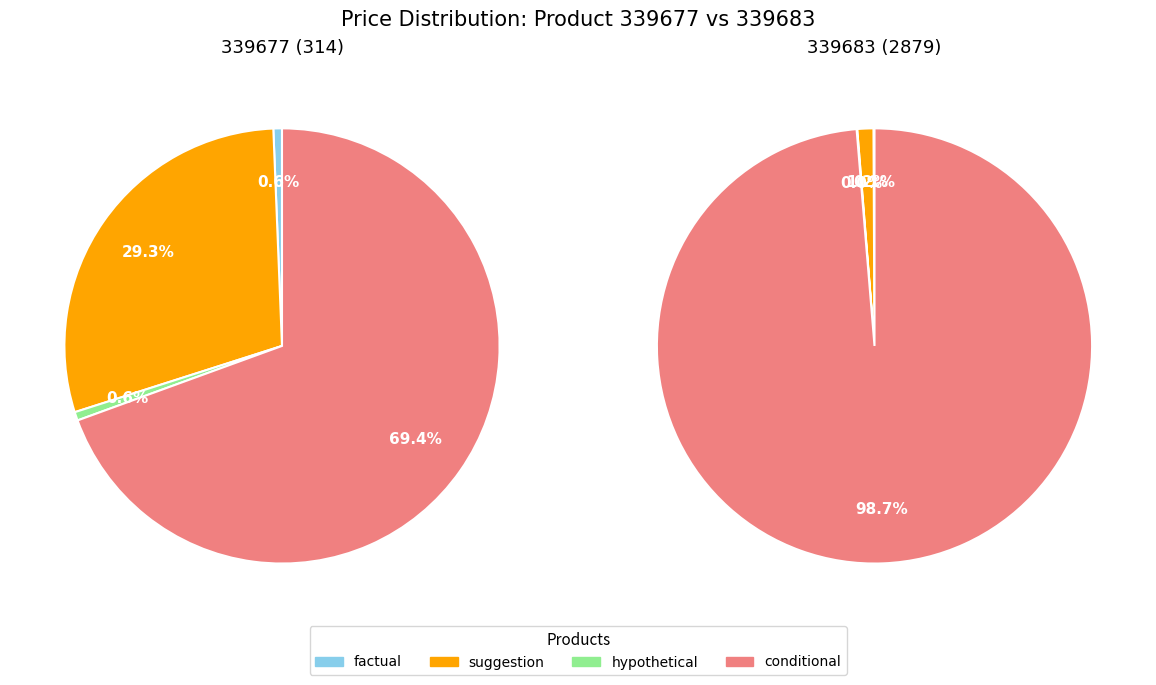

The 339683 slice represents 76% of the pie. True or false?

False